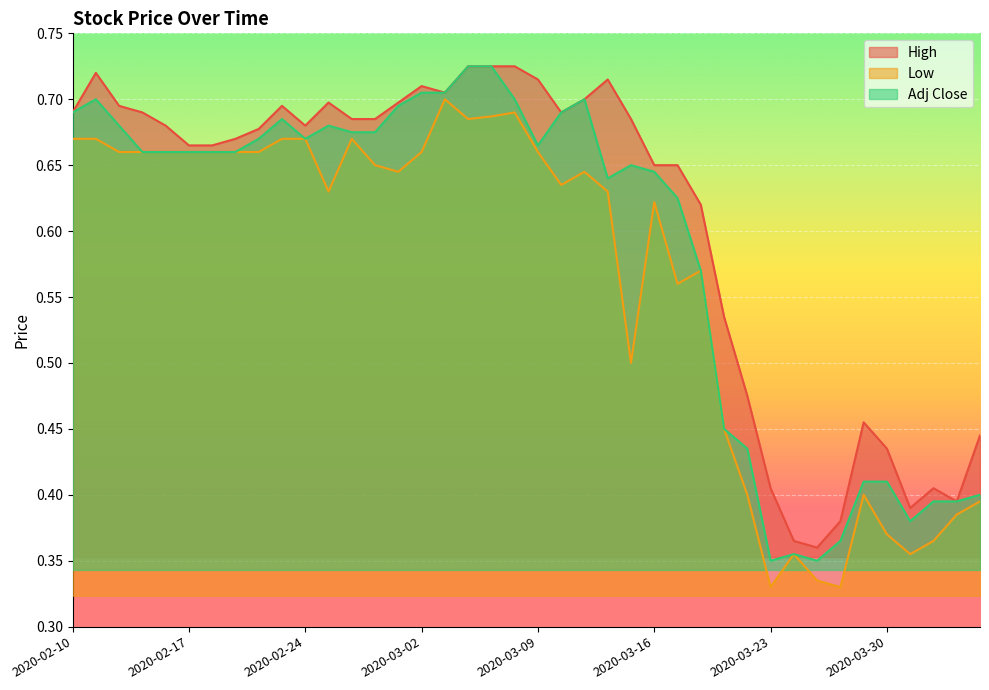

What is the label of the 28th point from the right?

2020-02-26